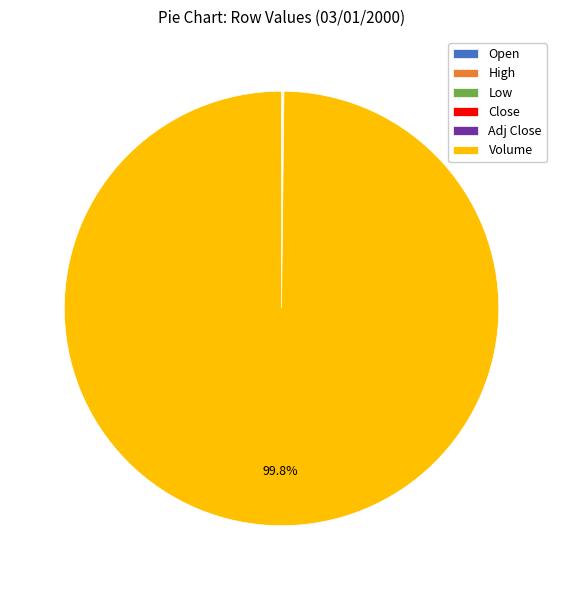

Which slice is the largest?

Volume